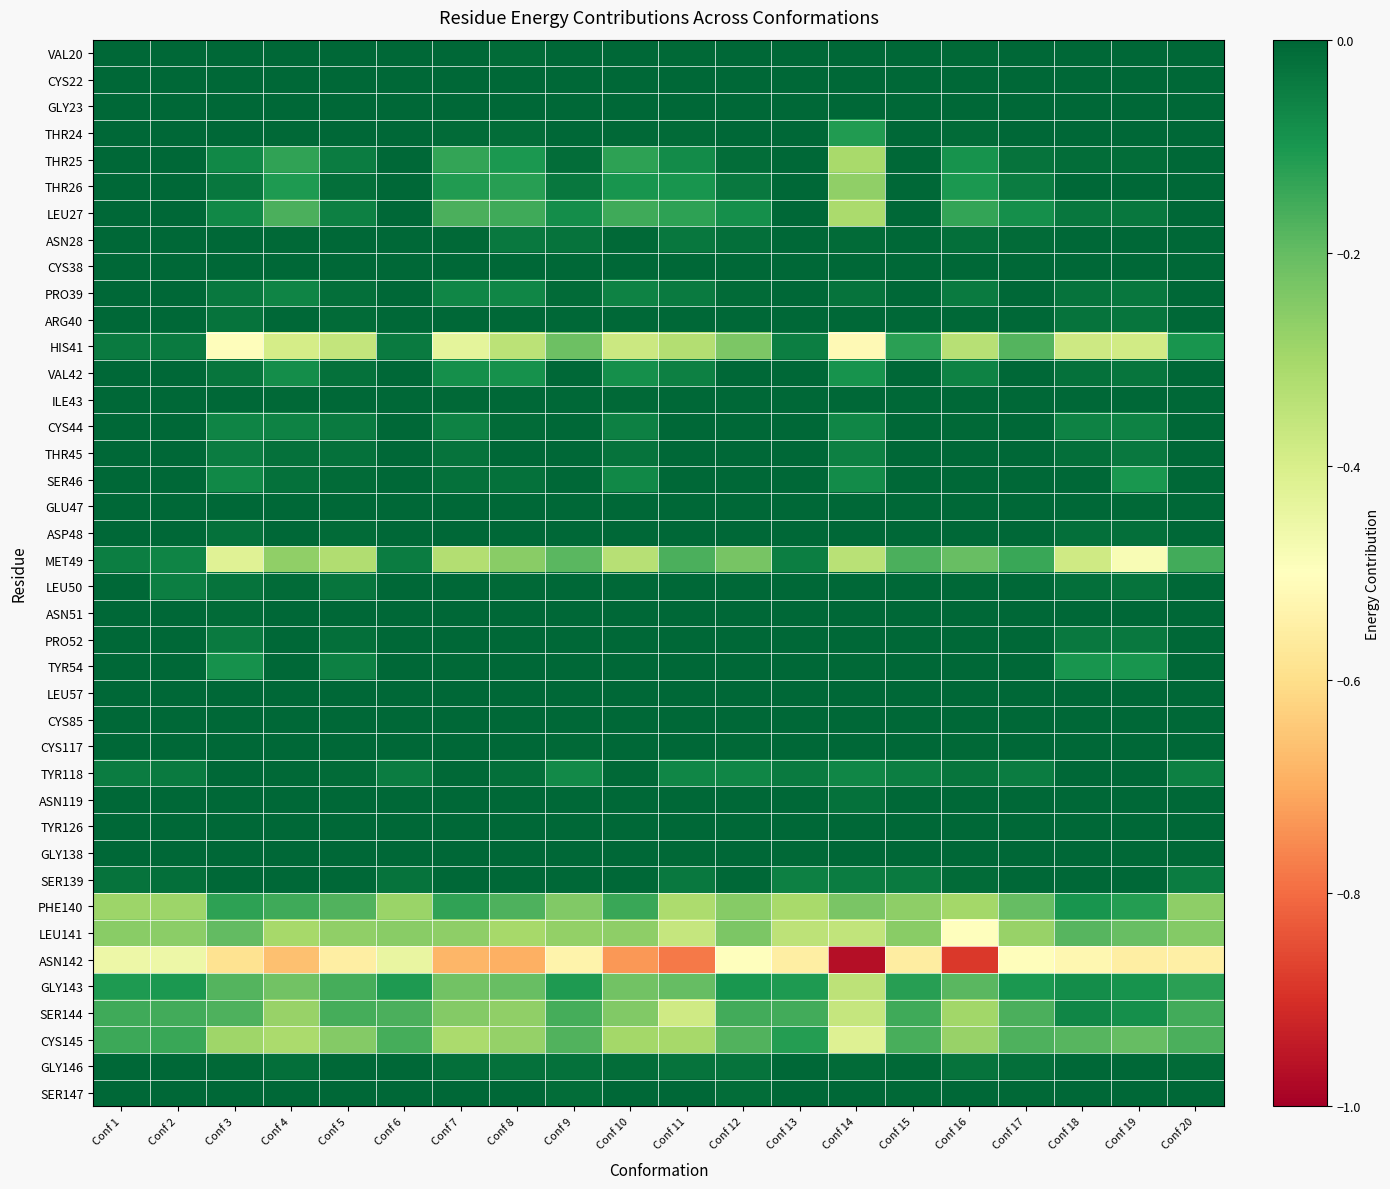

Which series has the largest range (max minus min)?

ASN142